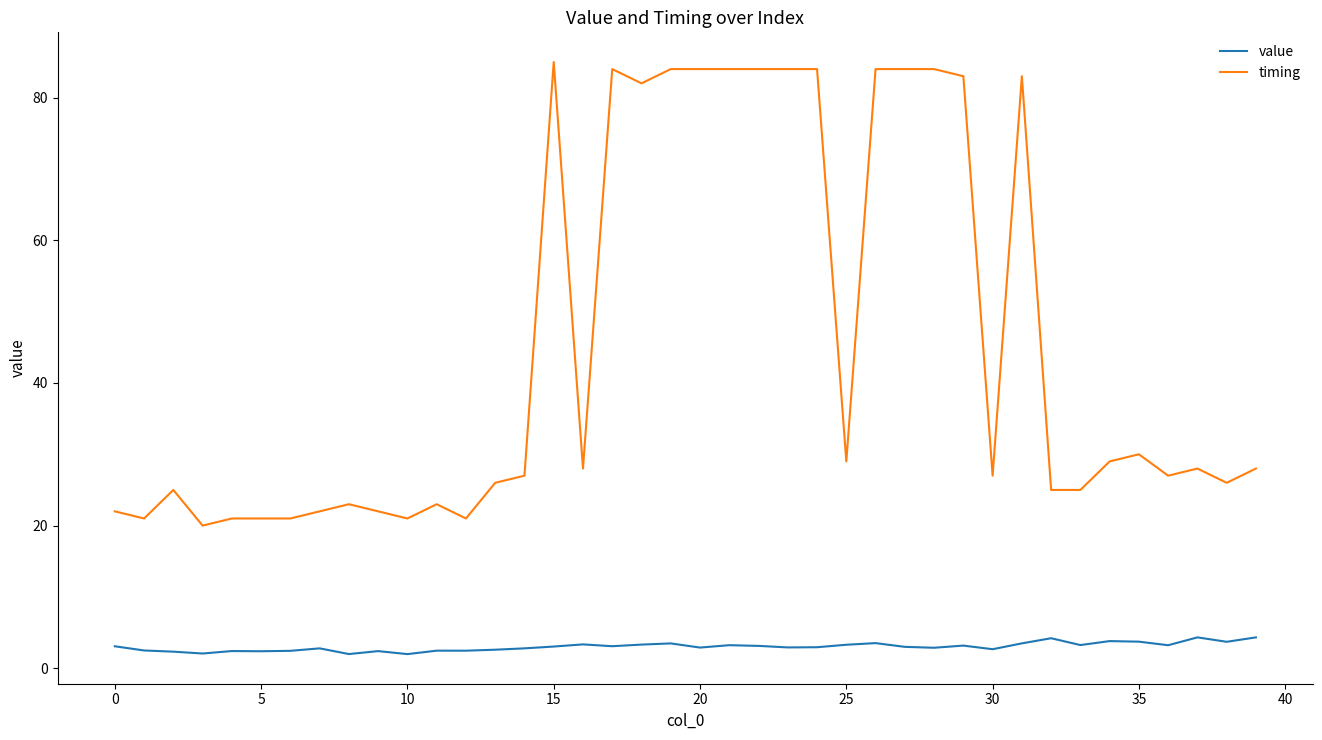

What is the maximum value shown in the chart?

85.0